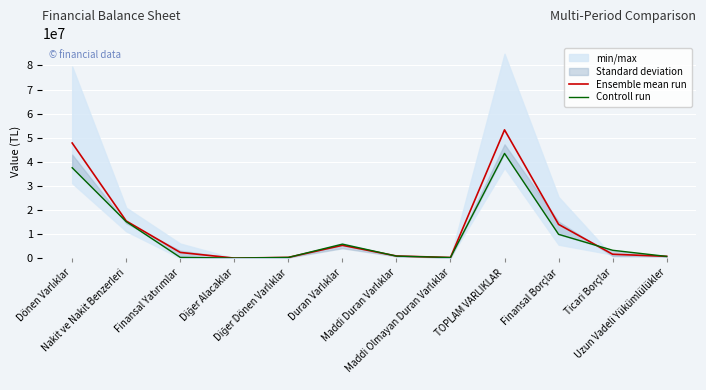

At which label is Ensemble mean run closest to 26728440?

Nakit ve Nakit Benzerleri